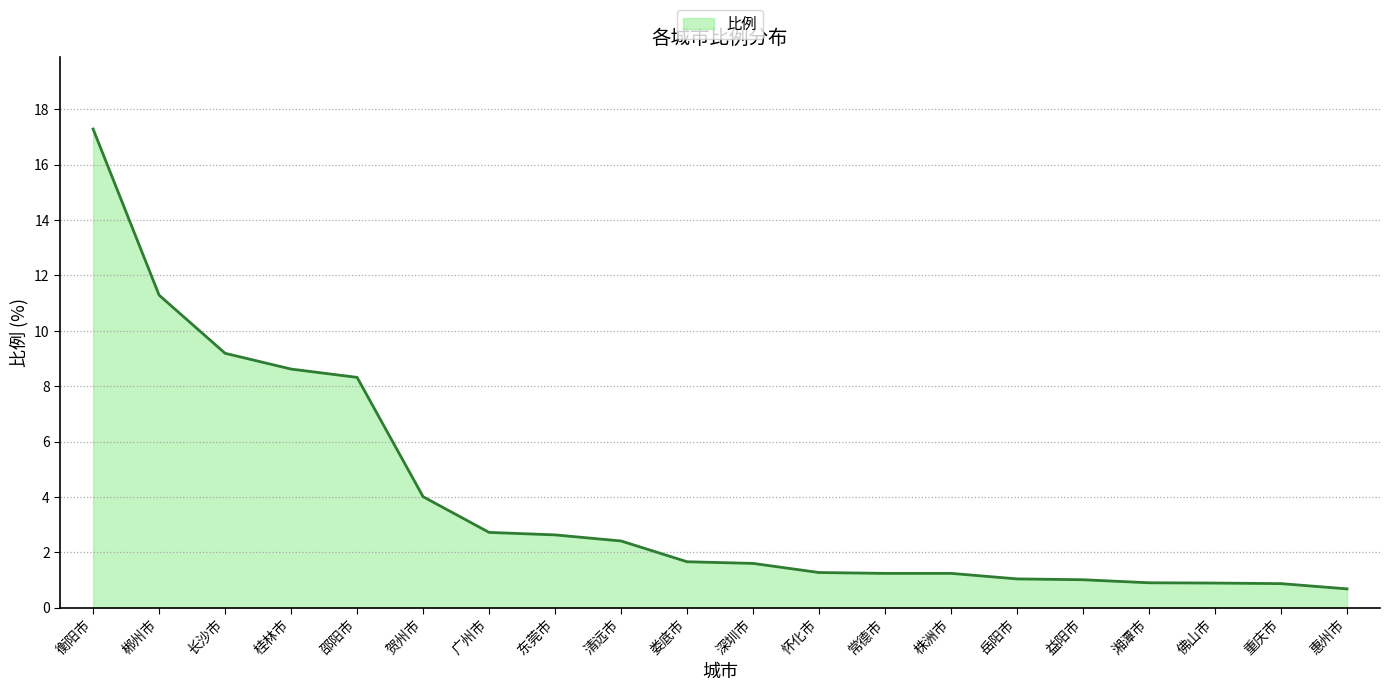

What is the difference between the values at 长沙市 and 东莞市?

6.6